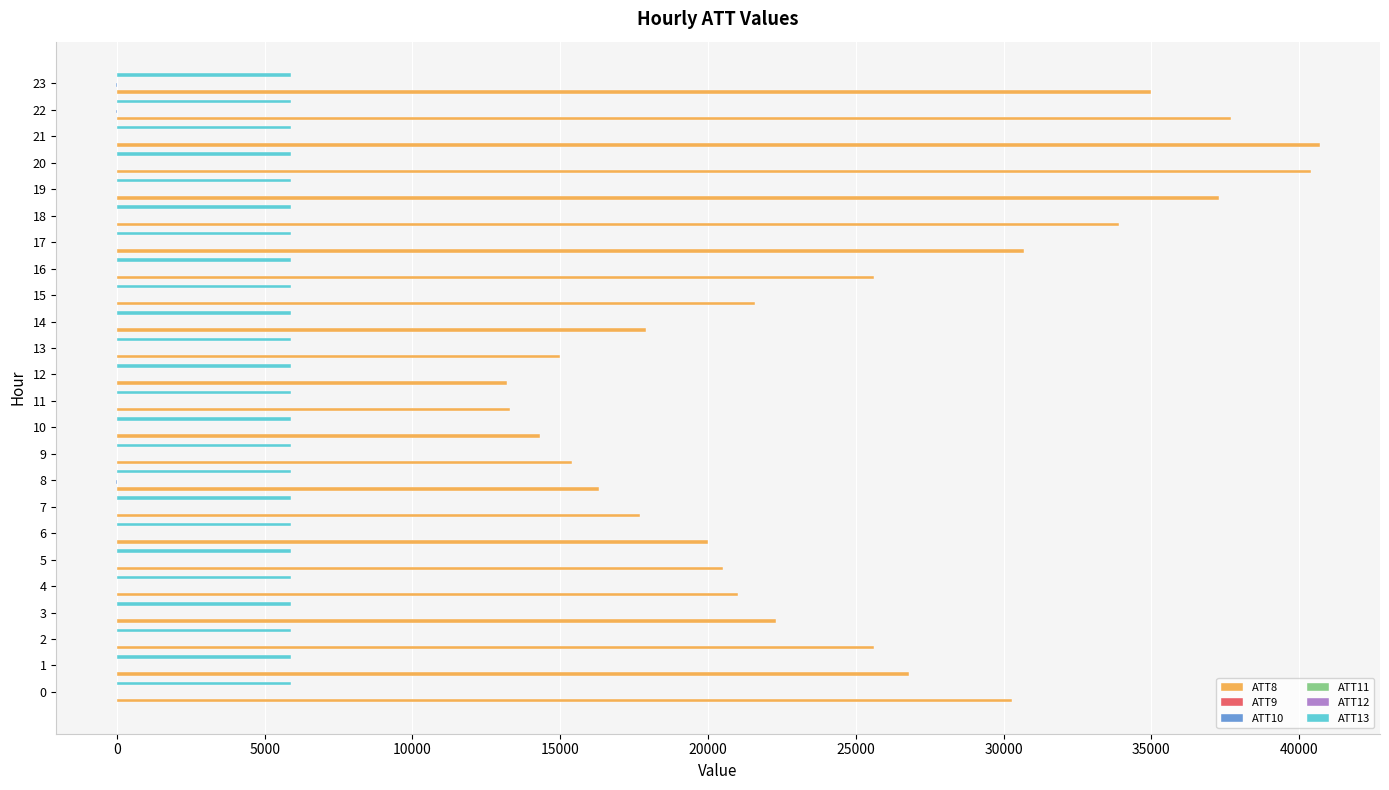

Which series has the largest total across all categories?

ATT8